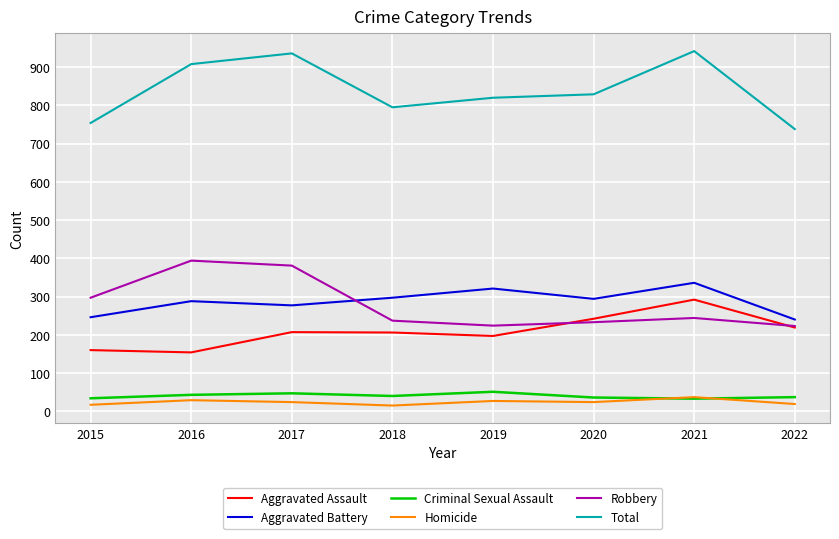

What is the spread (max minus min) of values at 2017?

912